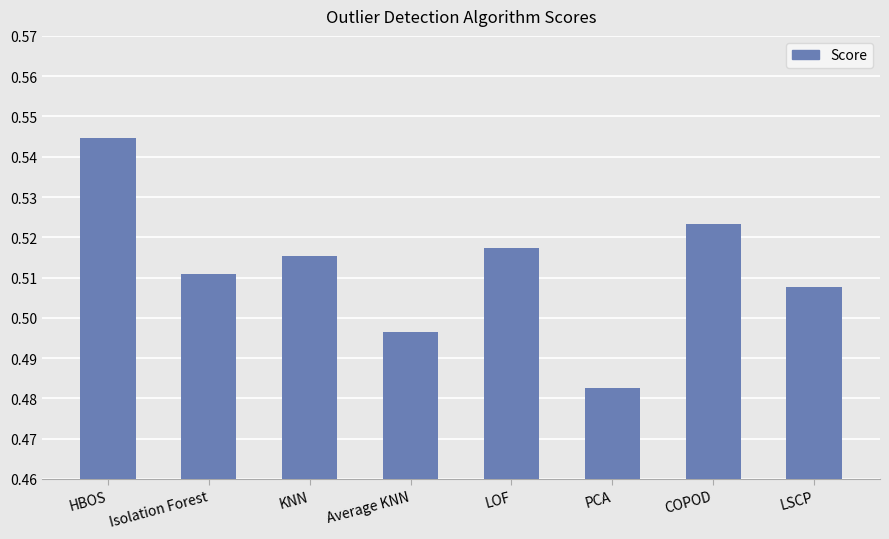

Which category has the lowest value across all series?

PCA